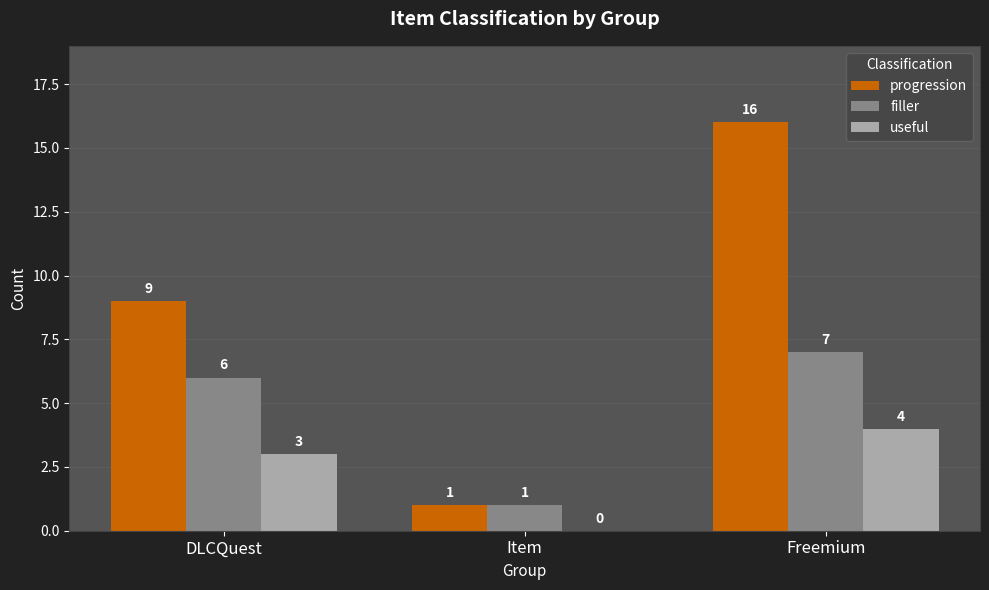

Which series changed the most between DLCQuest and Freemium?

progression